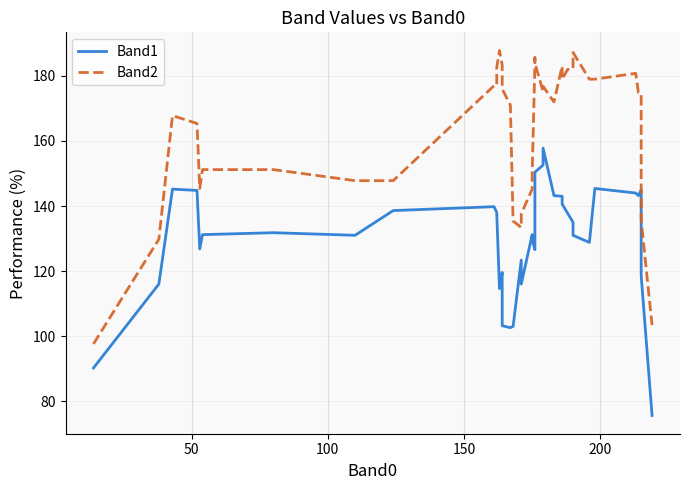

What is the average value of the Band1 series?

130.6